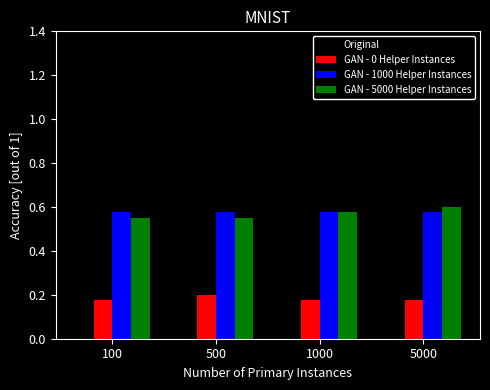

The value of Original at 5000 is 0.8. True or false?

False